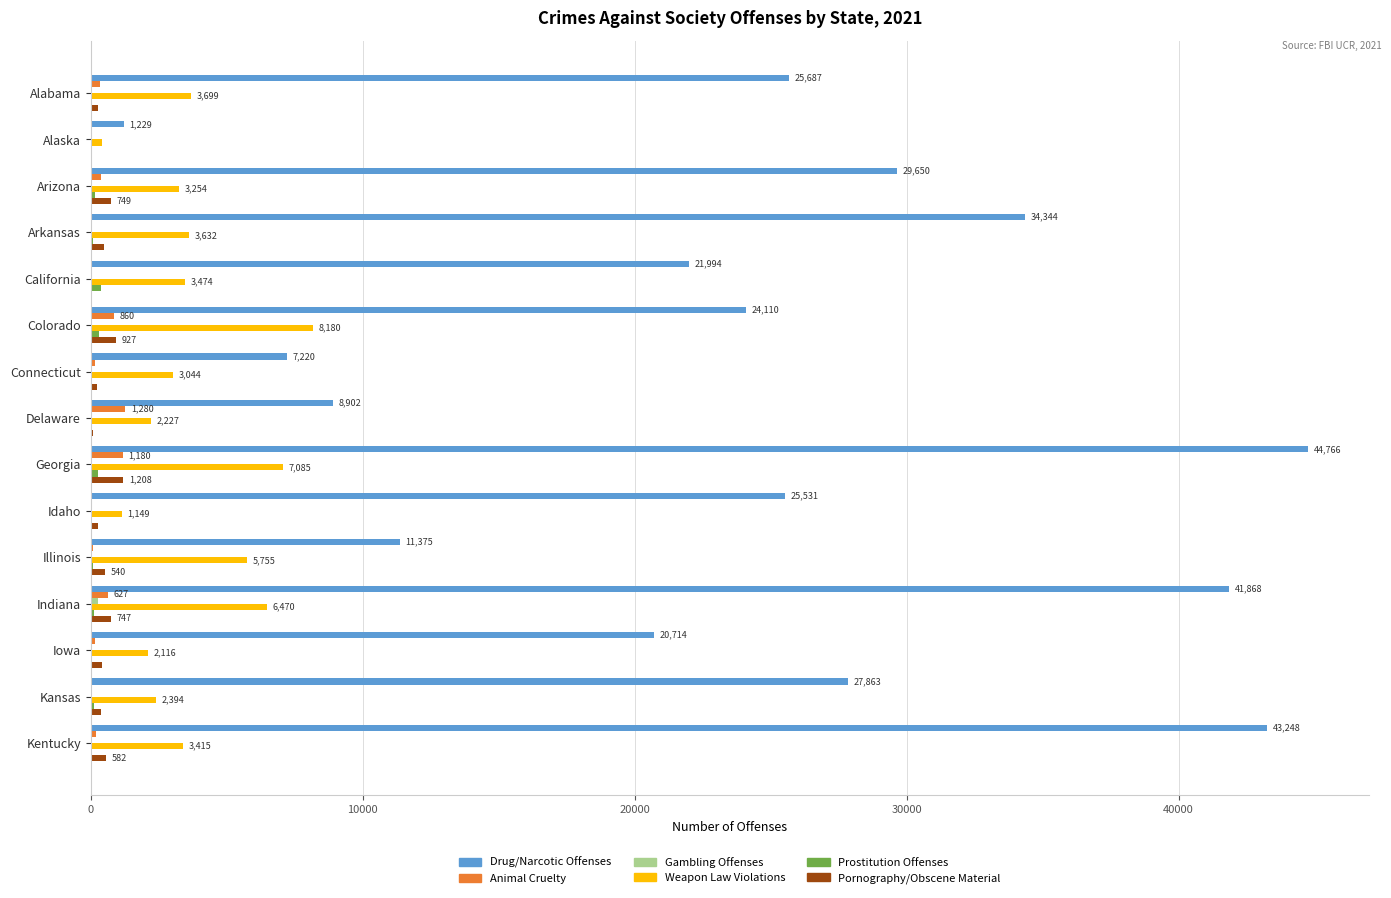

Which label corresponds to the largest value in the chart?

Georgia